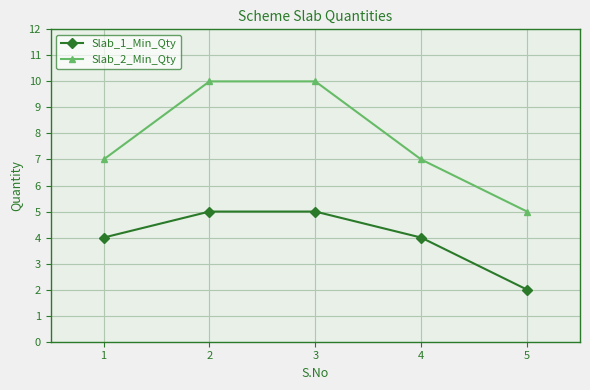

Which series has the largest total across all categories?

Slab_2_Min_Qty